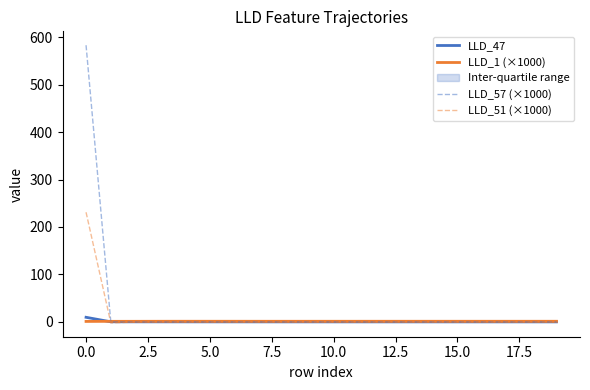

True or false: LLD_47 has a value of 0.0 at 12.

False